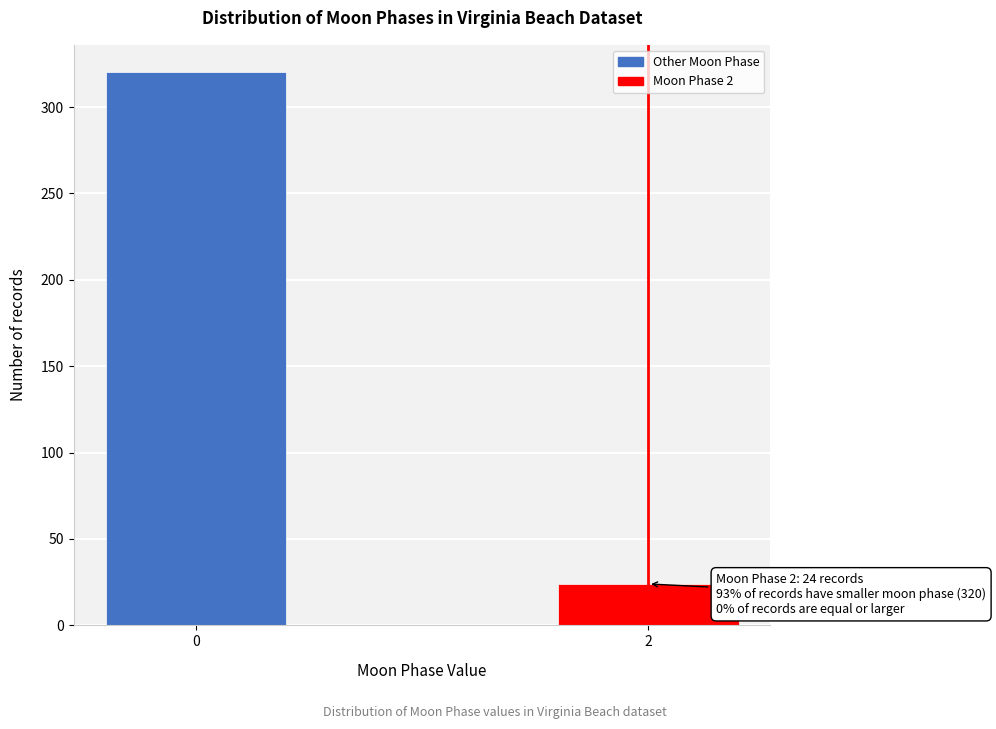

Reading left to right, list all the values displayed in this chart.

0=320	2=24